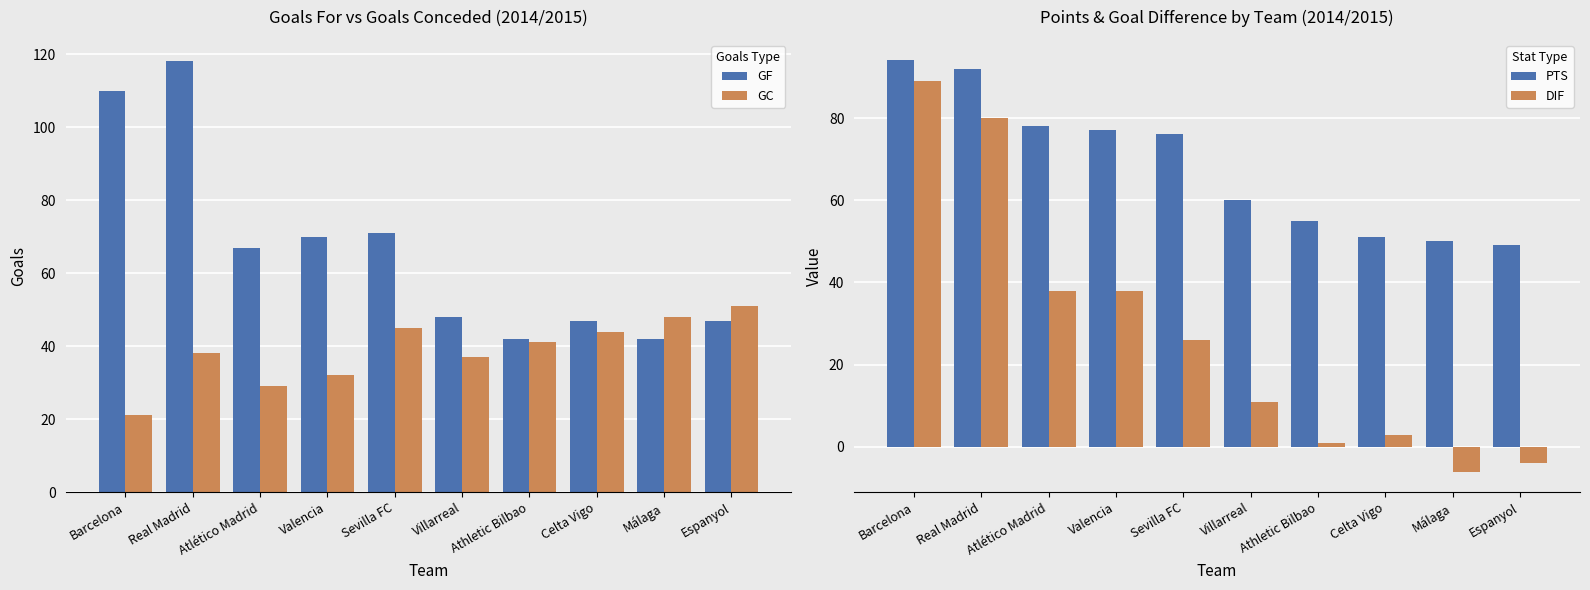

How many groups of bars are there?

10